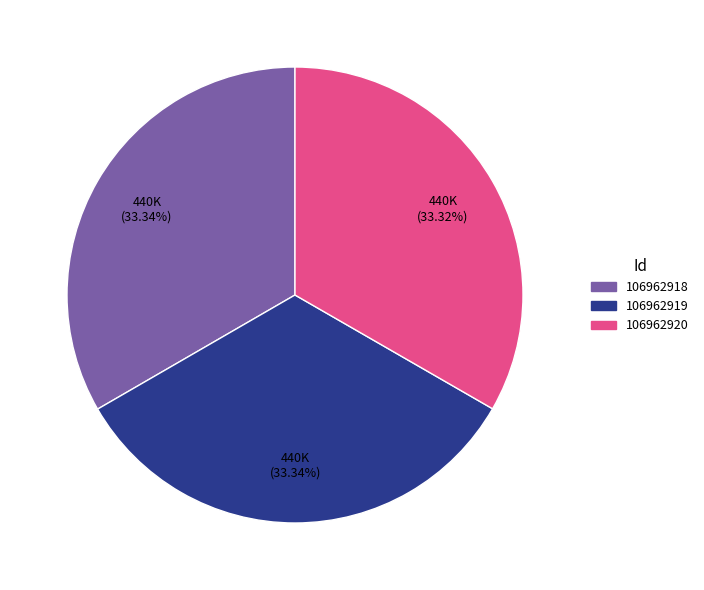

Combined, do 106962919 and 106962920 account for over 50%?

Yes